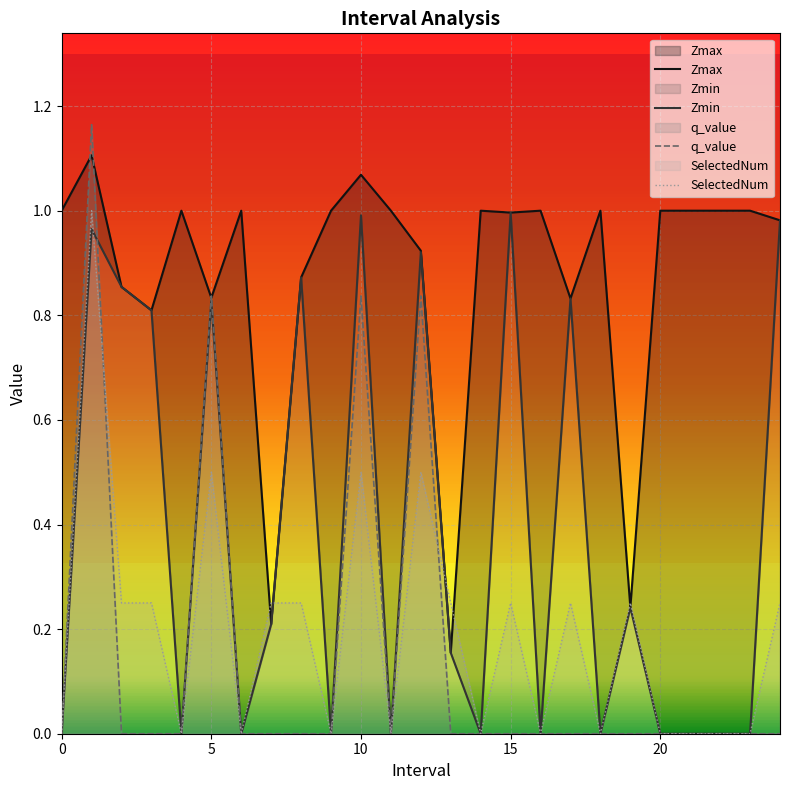

How many lines are shown in the chart?

4